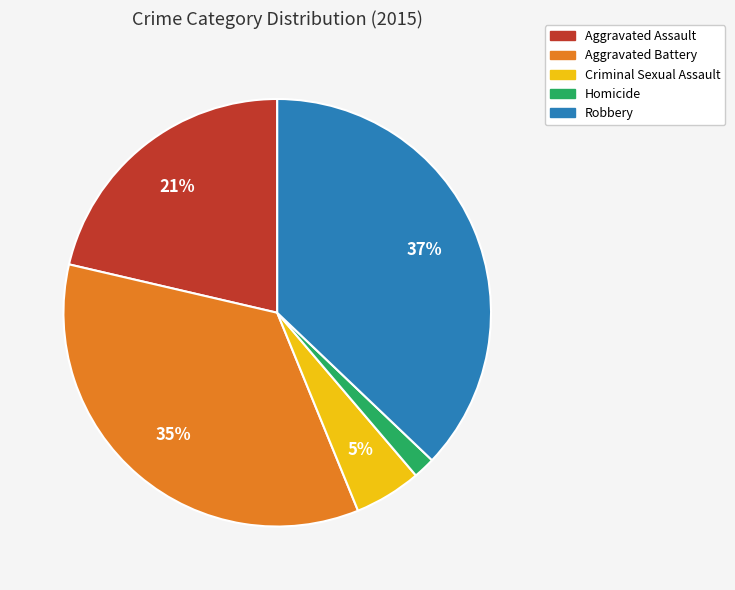

What is the largest slice in the pie chart?

Robbery